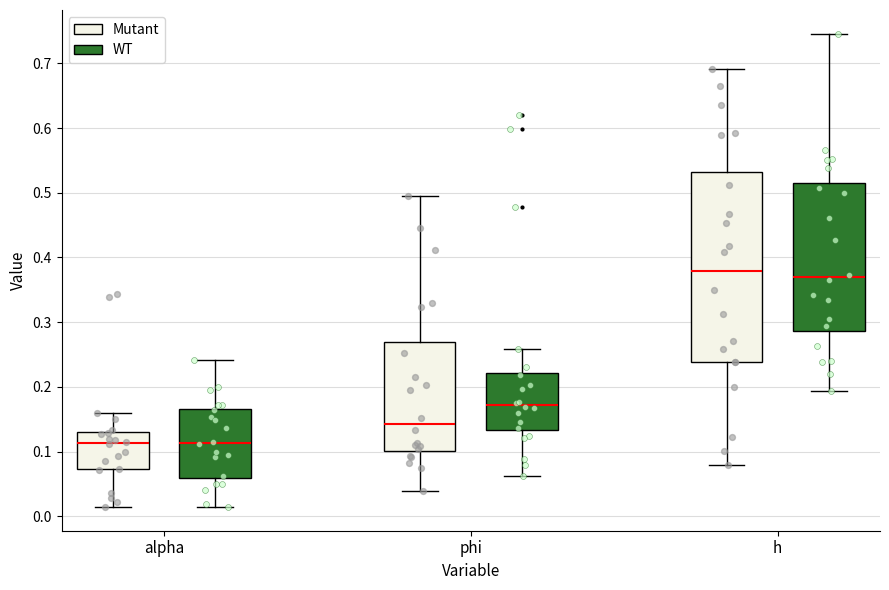

Where does the median line of the box for alpha (WT) sit on the y-axis? The values are not printed on the chart, so give them approximately, as read against the axis.

0.11